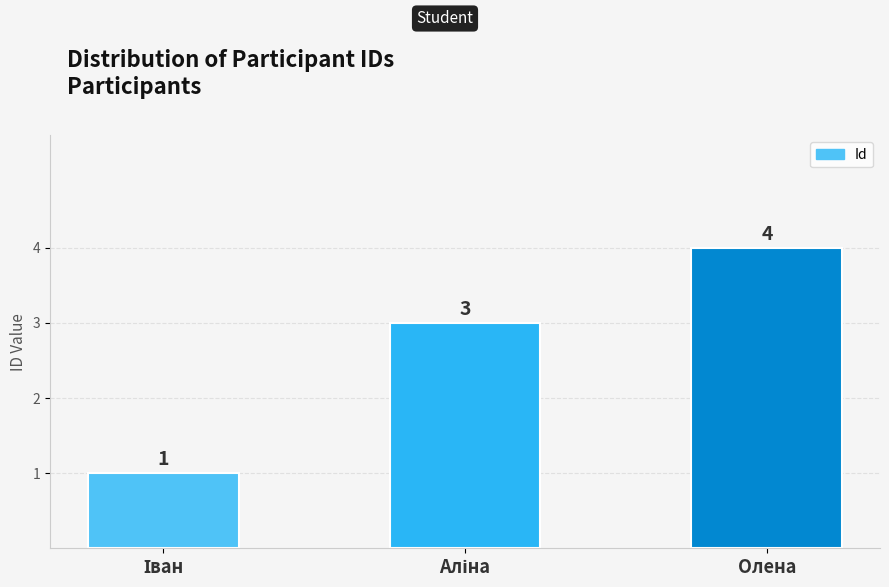

Read the value at Олена.

4